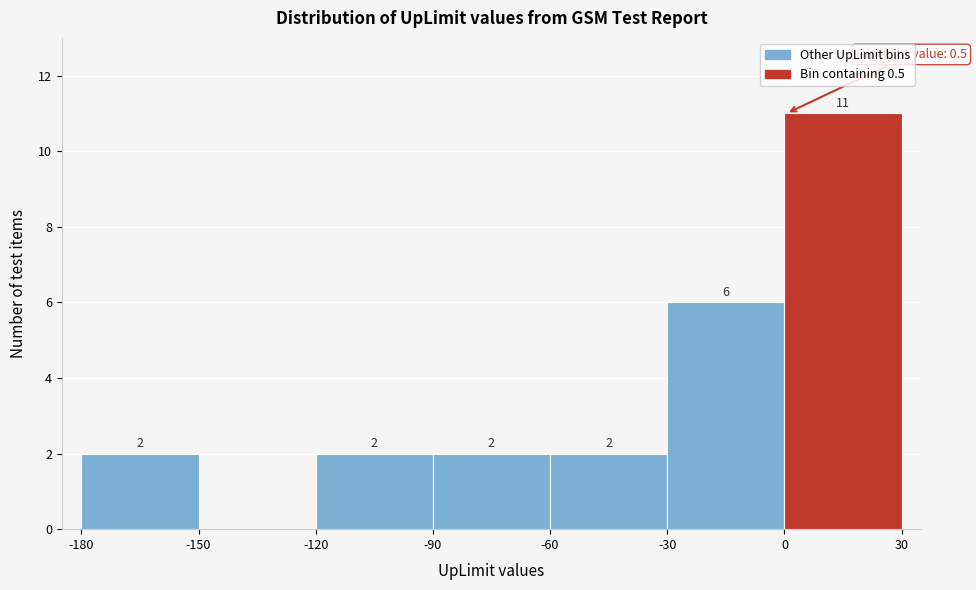

Over which range of the x-axis is the bar tallest?

0 to 30